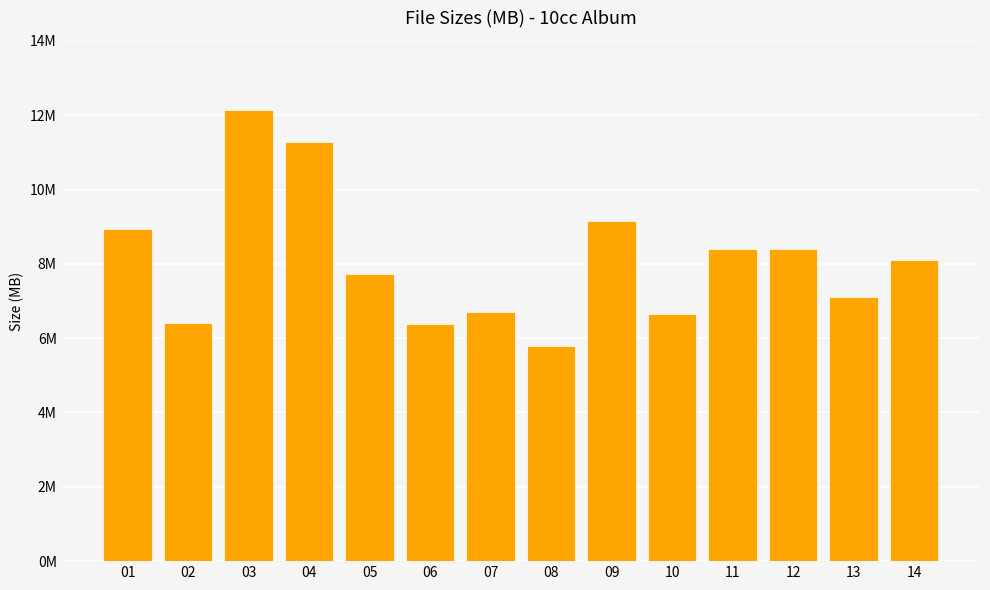

How many values are below 8?

7